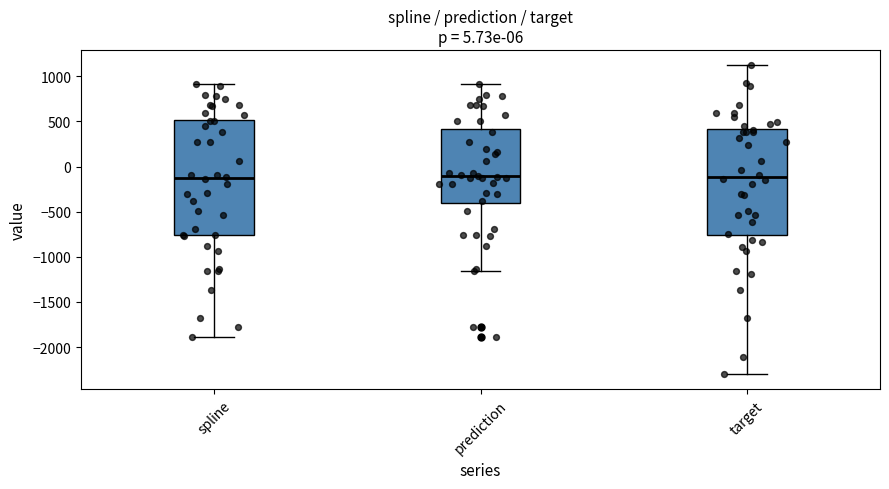

Where is the upper edge of the box for target on the y-axis? The values are not printed on the chart, so give them approximately, as read against the axis.

400